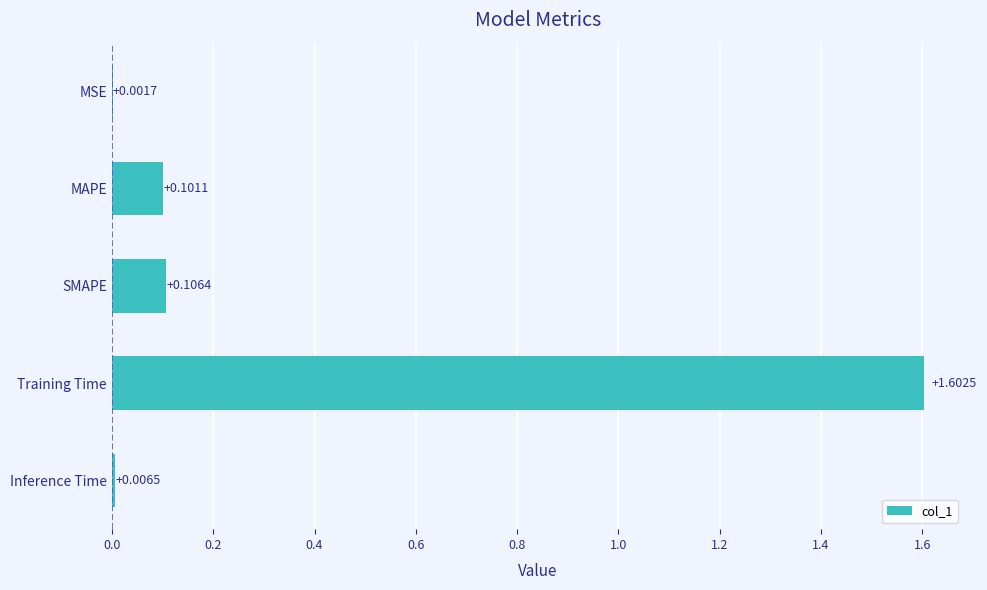

What is the sum of all values?

1.8